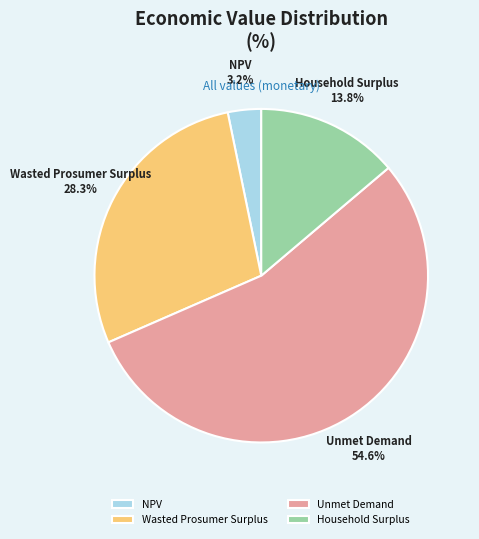

What is the smallest slice in the pie chart?

NPV